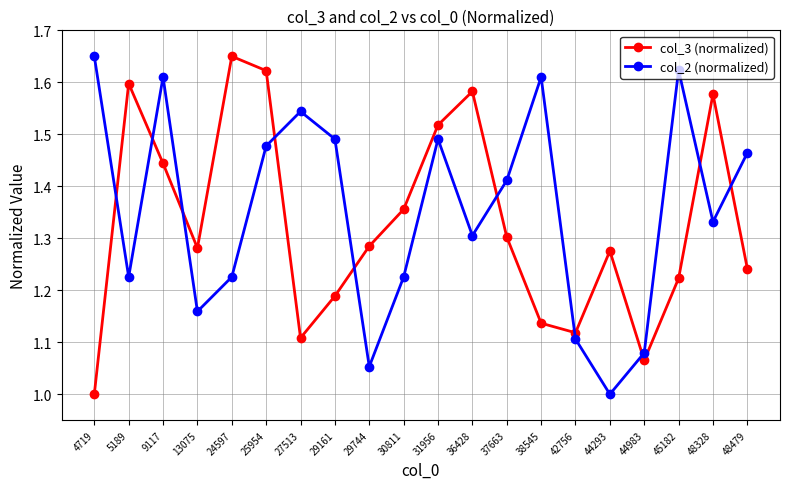

At which category does col_3 (normalized) reach its first local valley?

13075